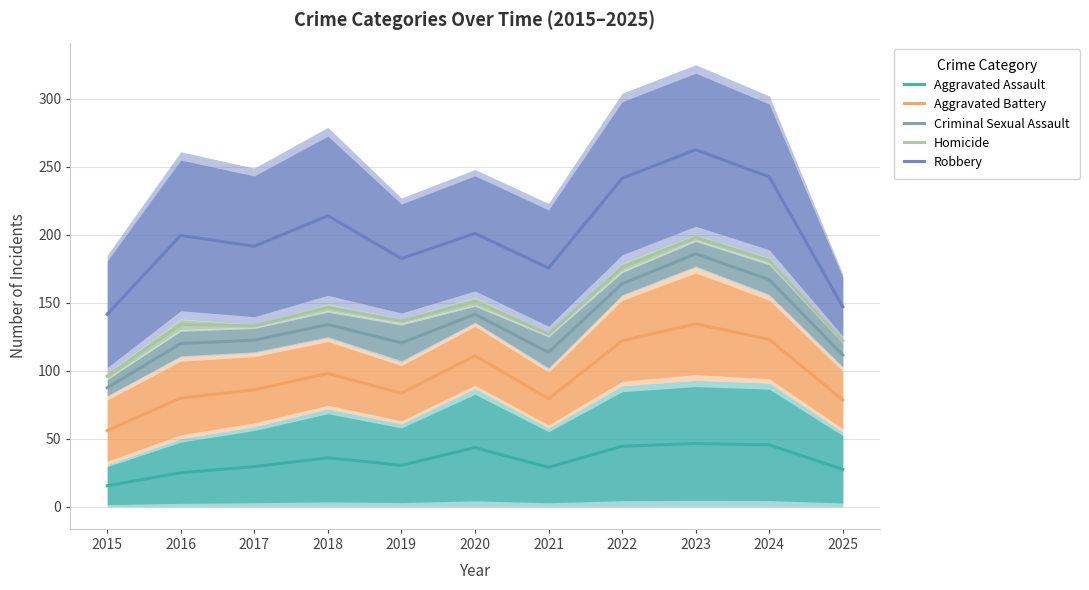

What is the difference between the highest and lowest values at 2021?

146.5